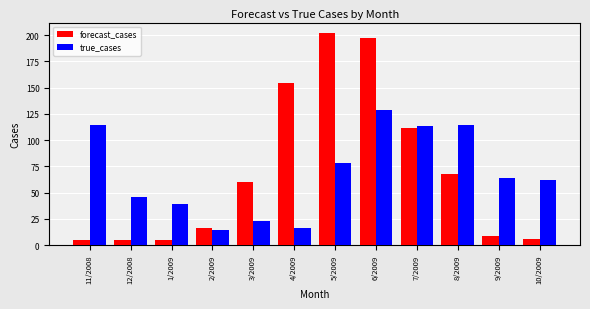

What is the difference between the maximum and minimum values in the true_cases series?

115.0